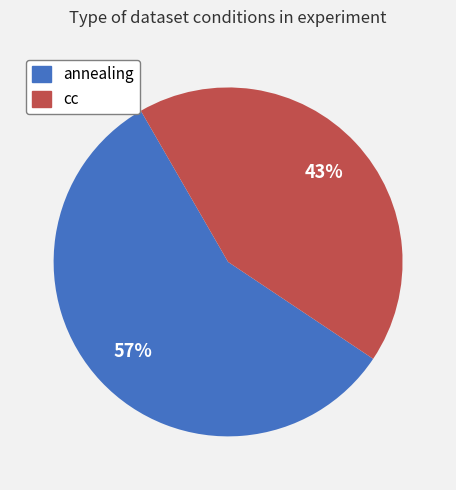

Rank the categories by value from lowest to highest.

cc, annealing